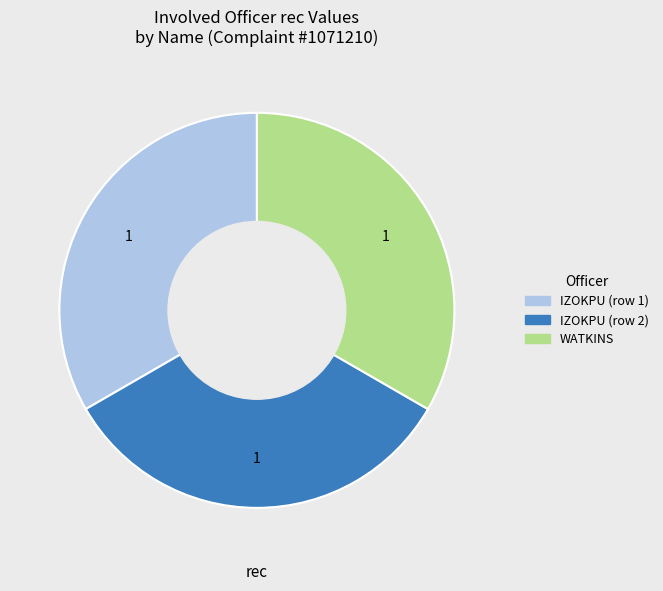

Is there a majority slice in this chart?

No